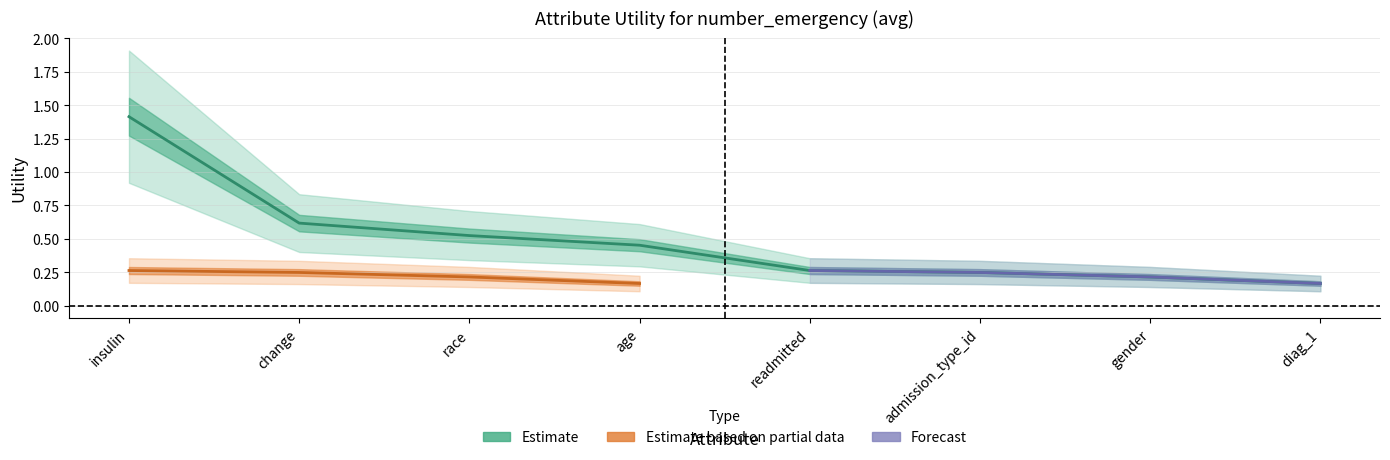

Which series has the largest range (max minus min)?

Estimate